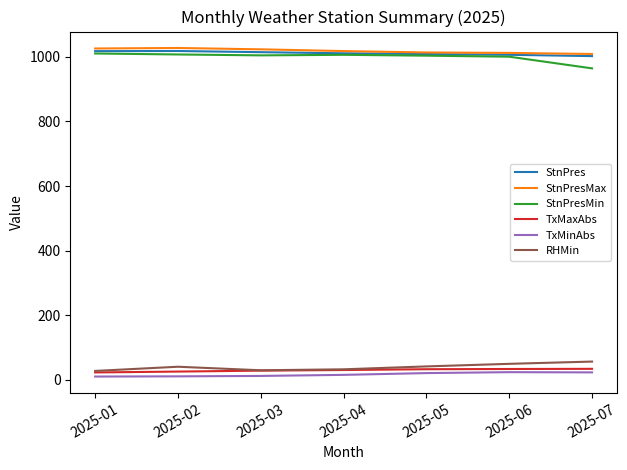

The value of TxMinAbs at 2025-07 is 22.5. True or false?

True